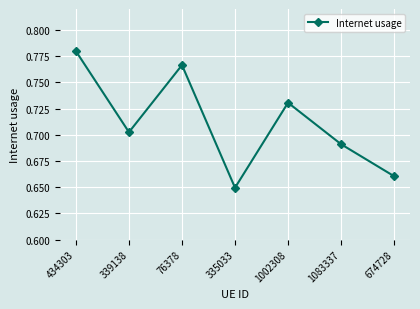

Which category has the highest value across all series?

434303